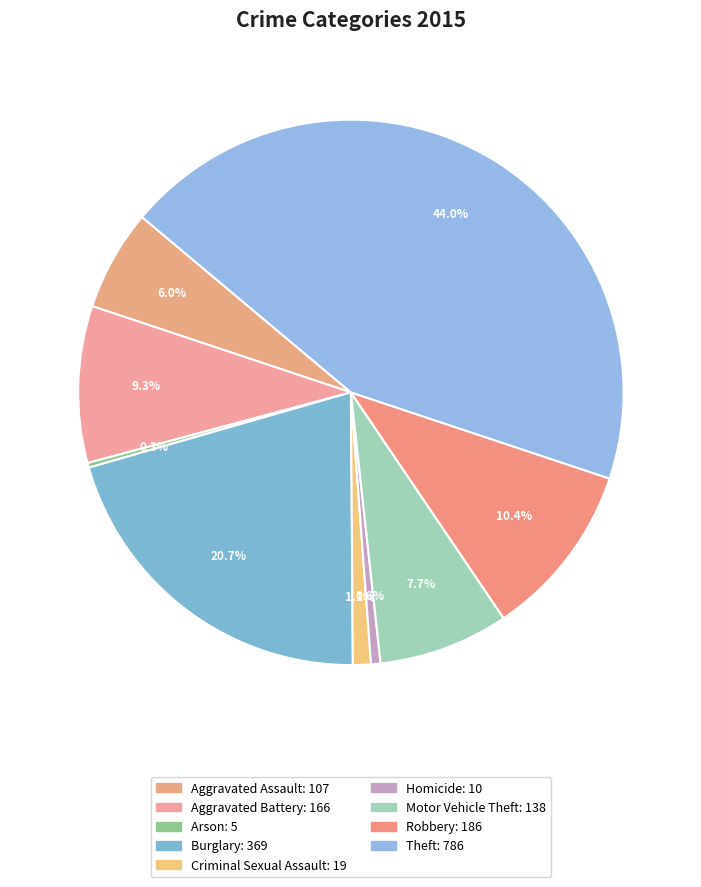

How many slices are in this pie chart?

9